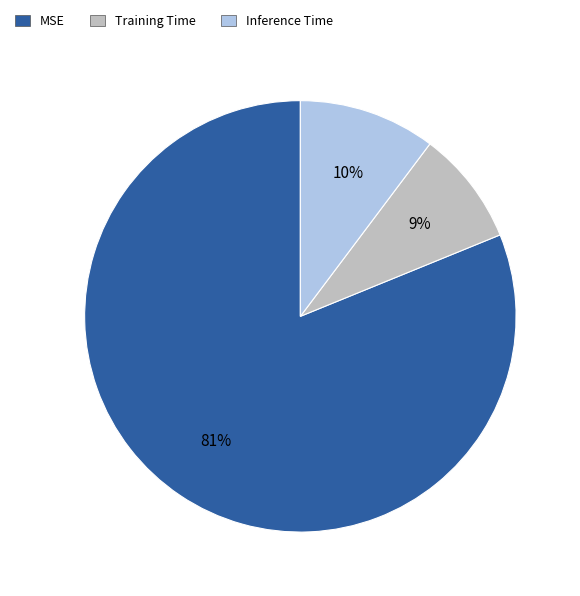

True or false: MSE accounts for 89% of the total.

False